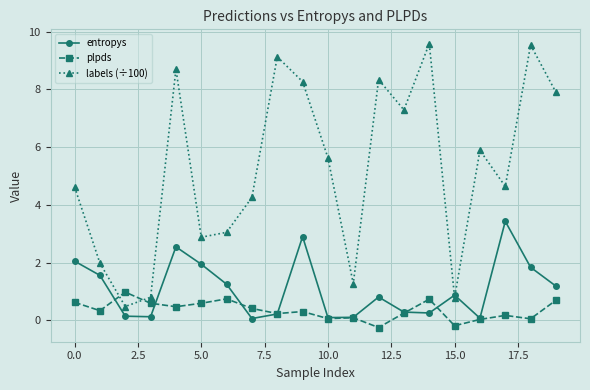

Which series has the largest total across all categories?

labels (÷100)